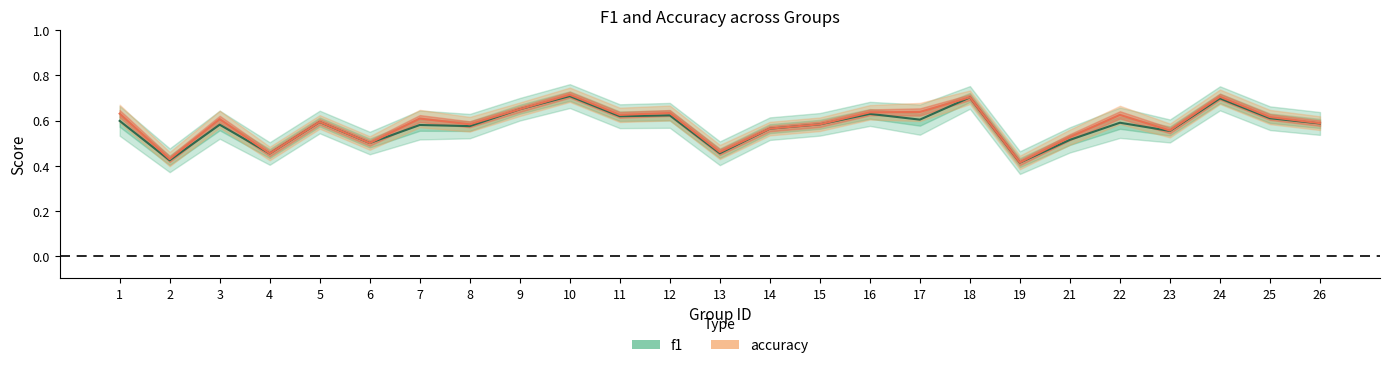

Between 1 and 13, which series saw the biggest shift?

accuracy